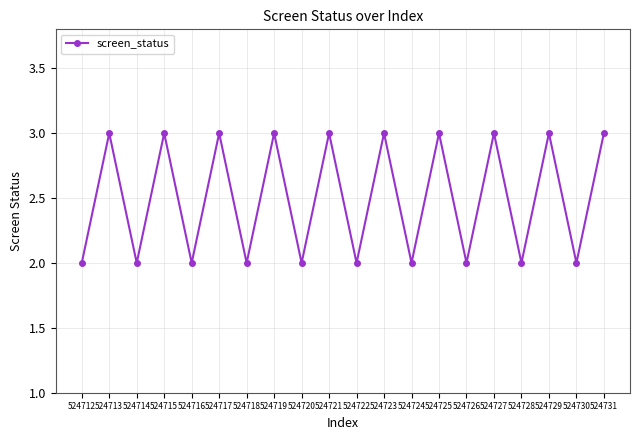

What value does the data have at 524729?

3